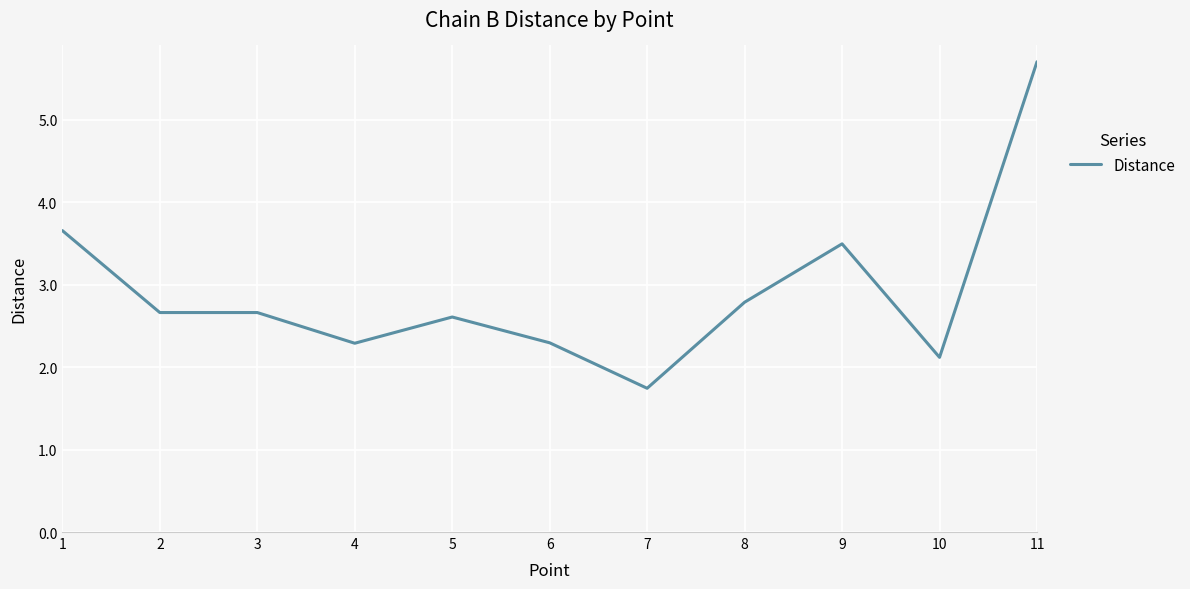

What is the sum of the values at 10 and 6?

4.4